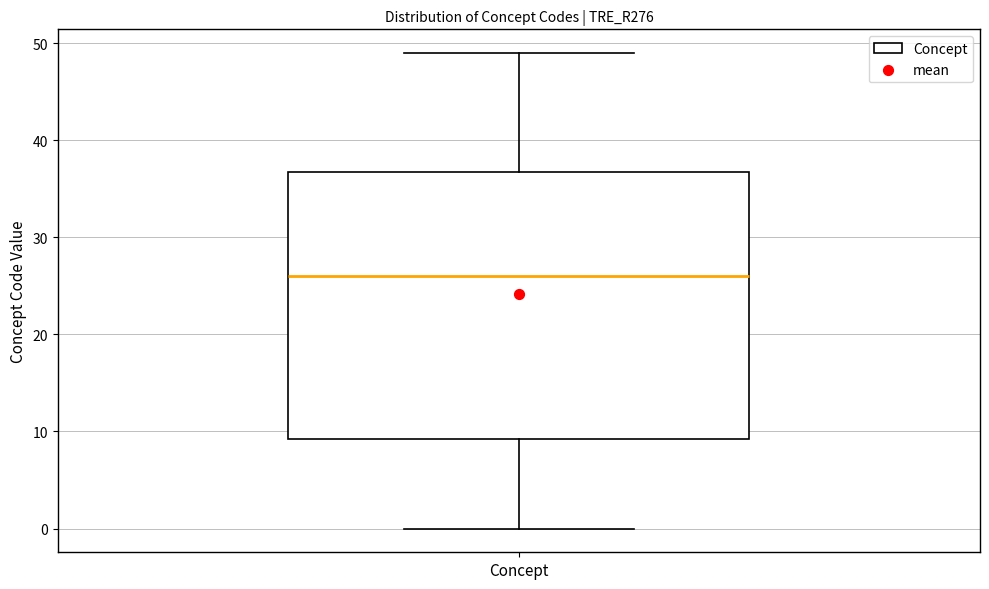

Where does the median line of the box for Concept sit on the y-axis? The values are not printed on the chart, so give them approximately, as read against the axis.

26